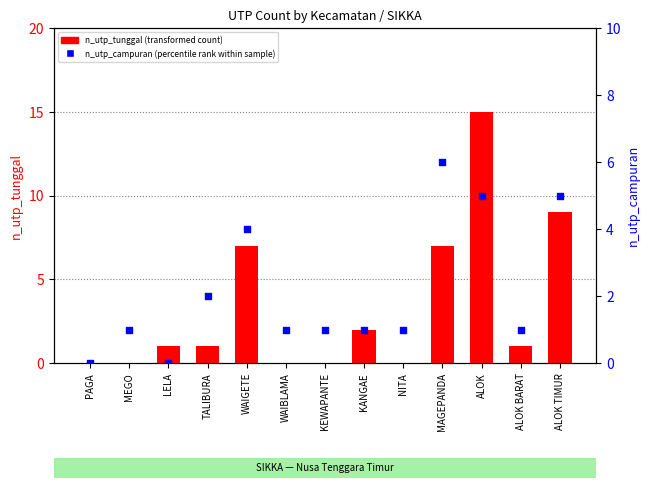

At how many categories does at least one series exceed 14?

1